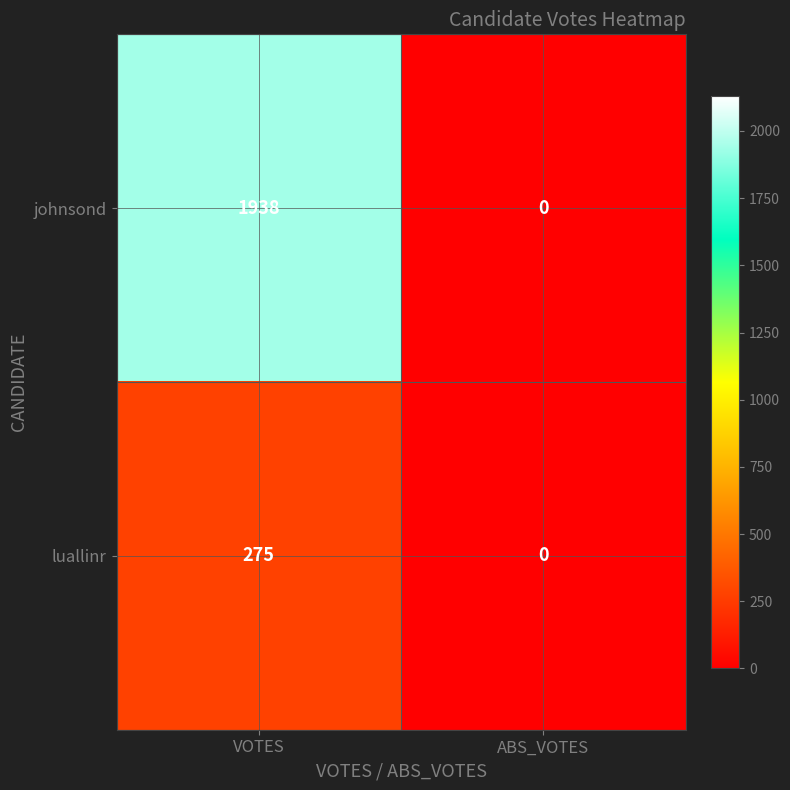

Which series has the largest total across all categories?

johnsond